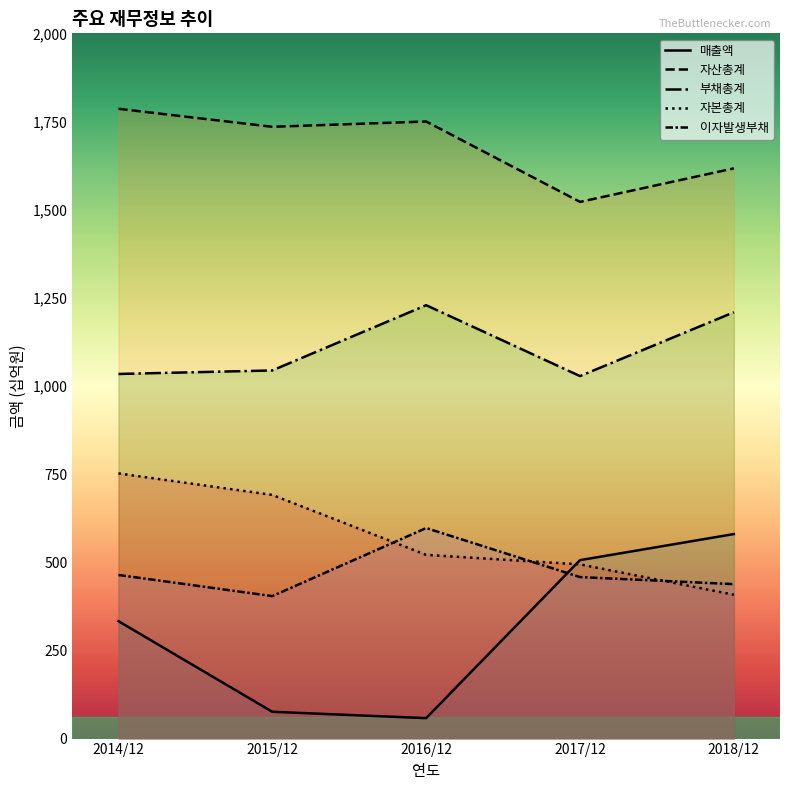

Which category has the highest value in the 자본총계 series?

2014/12